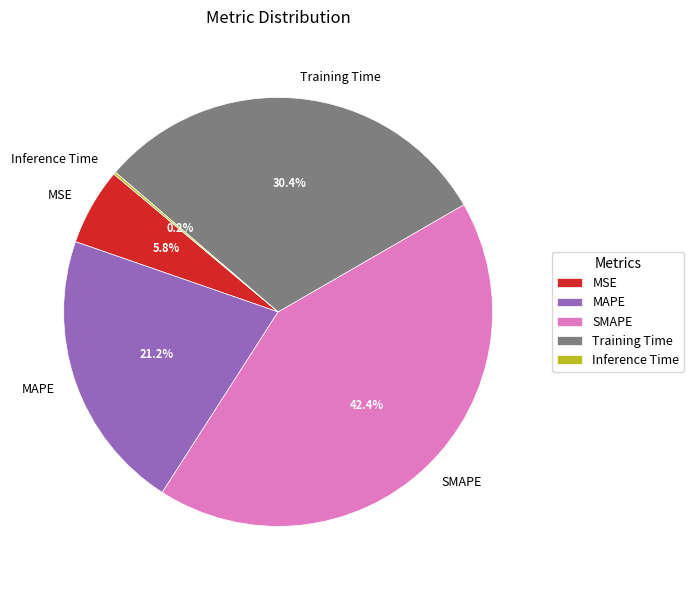

Which category has the biggest portion of the pie?

SMAPE